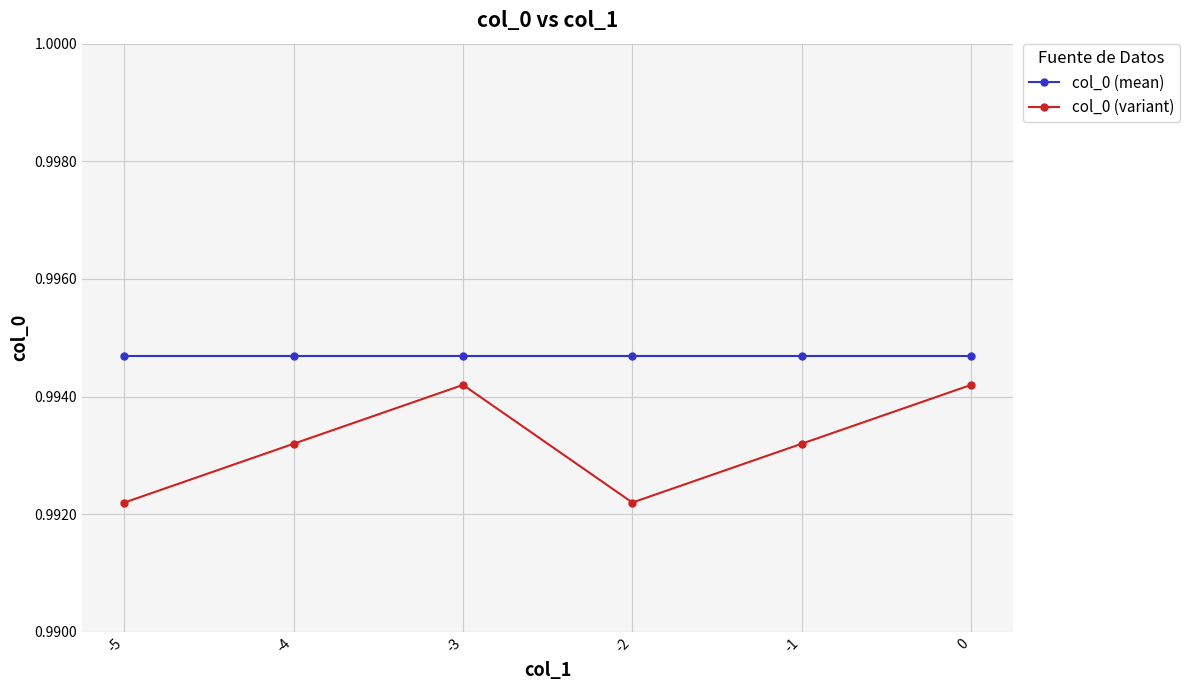

Count the col_0 (variant) values in the range 0 to 1.

6